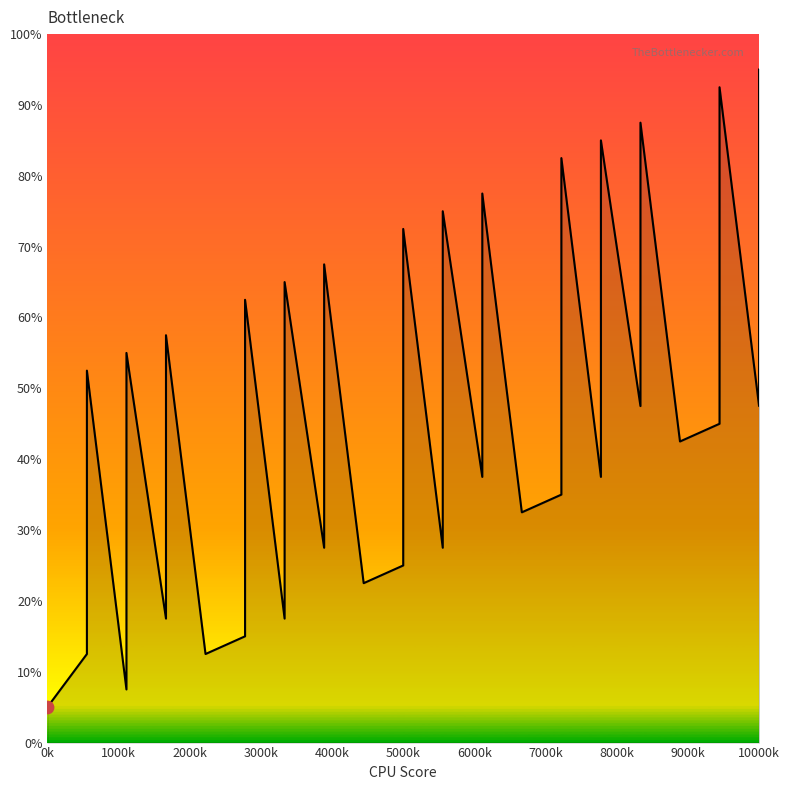

Which has a higher value, 12 or 17?

17